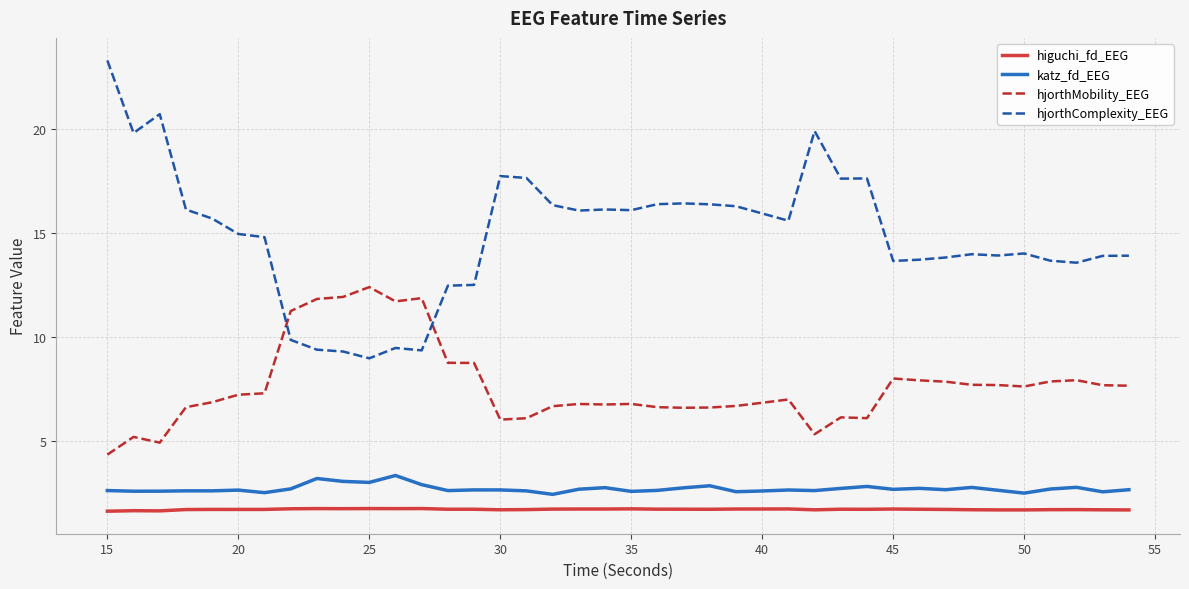

Which series has the largest total across all categories?

hjorthComplexity_EEG